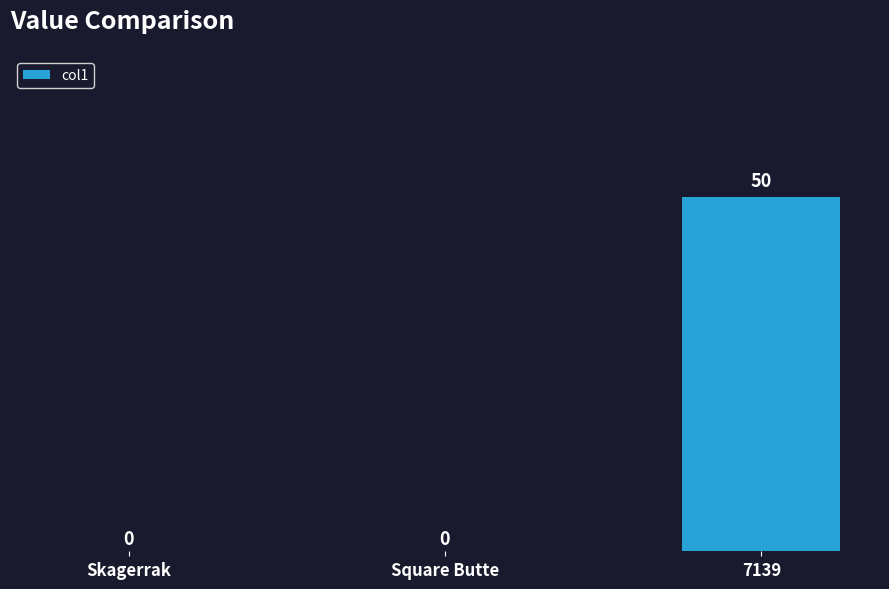

What value does the data have at 7139?

50